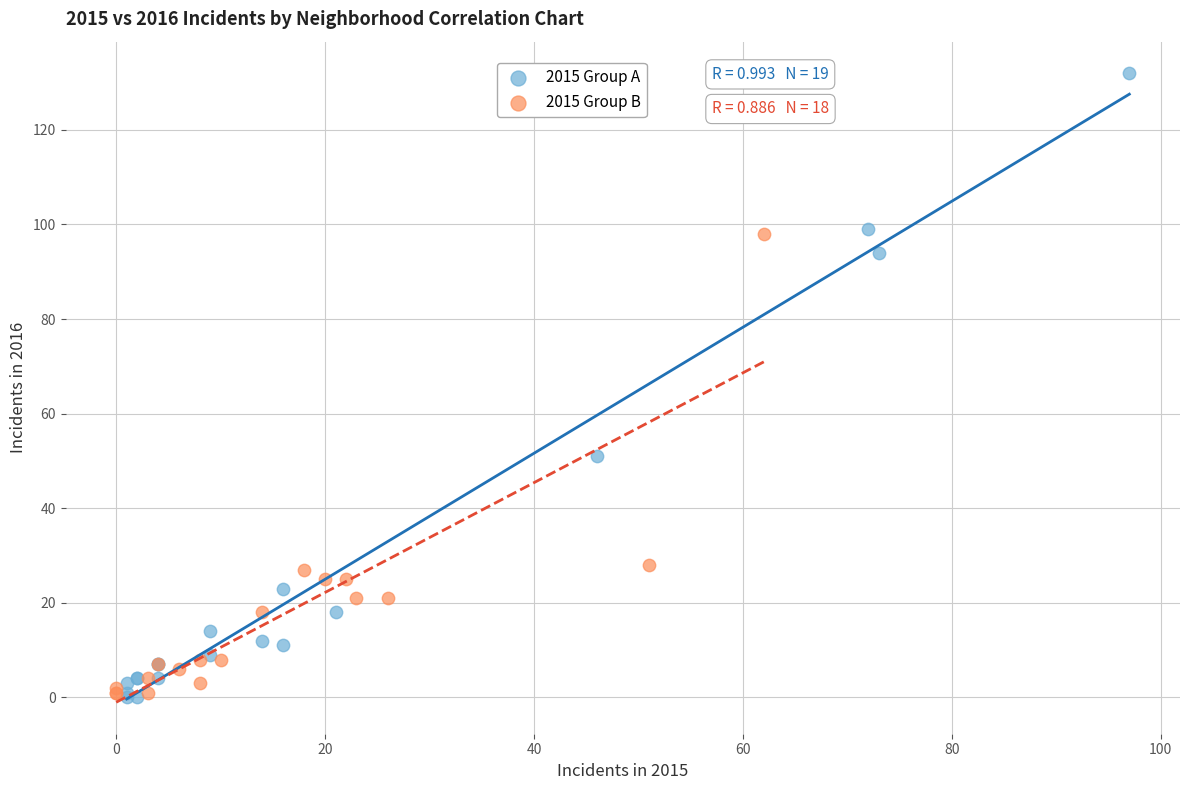

Which series has the largest Y range (max minus min)?

2015 Group A